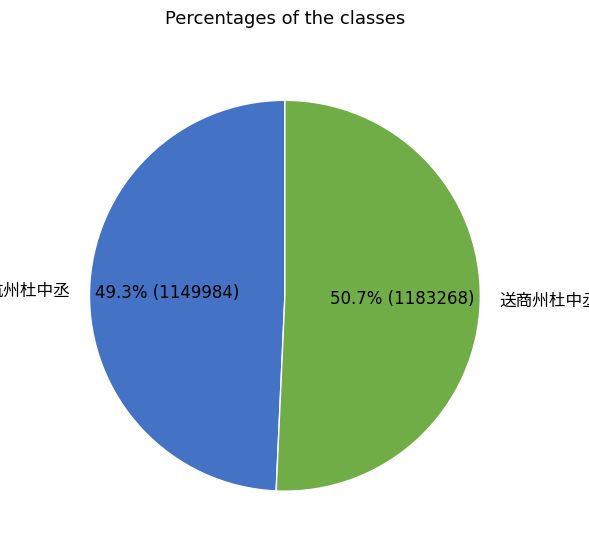

Does any single category account for the majority?

Yes